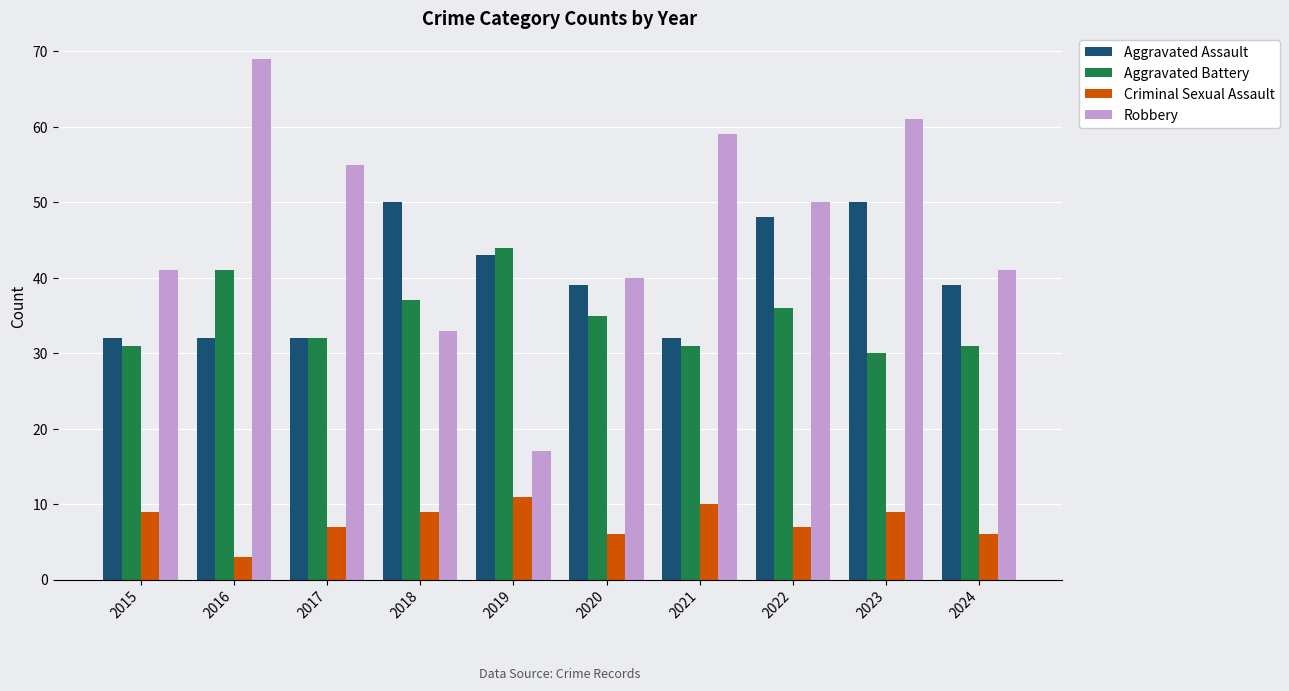

How many bars are there in total?

40